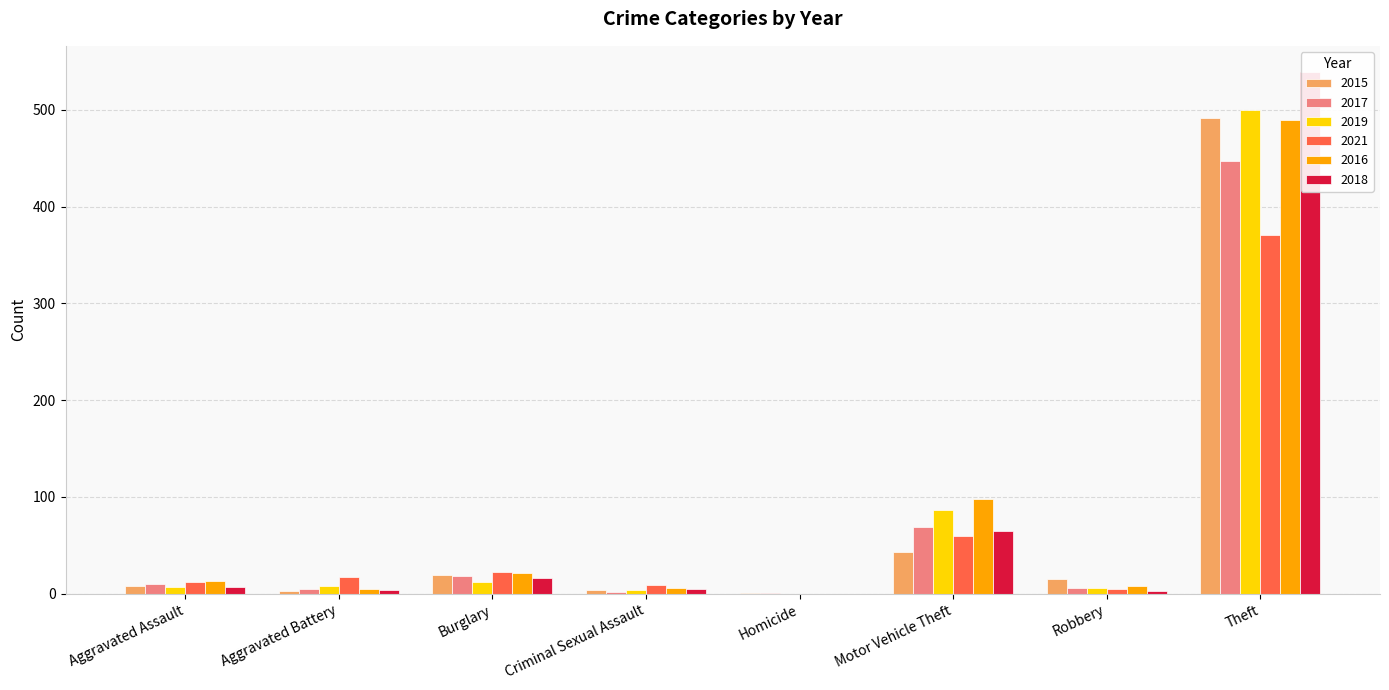

How many bars are there in total?

48